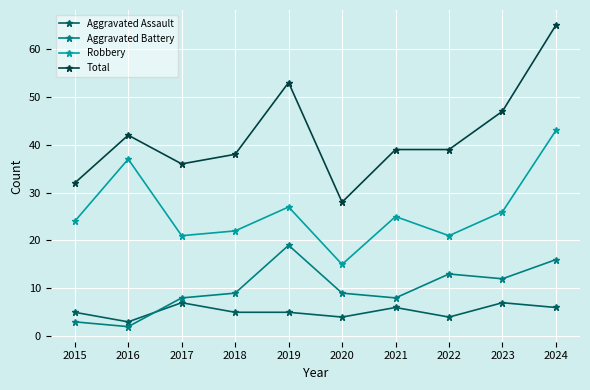

How many data points does each series have?

10